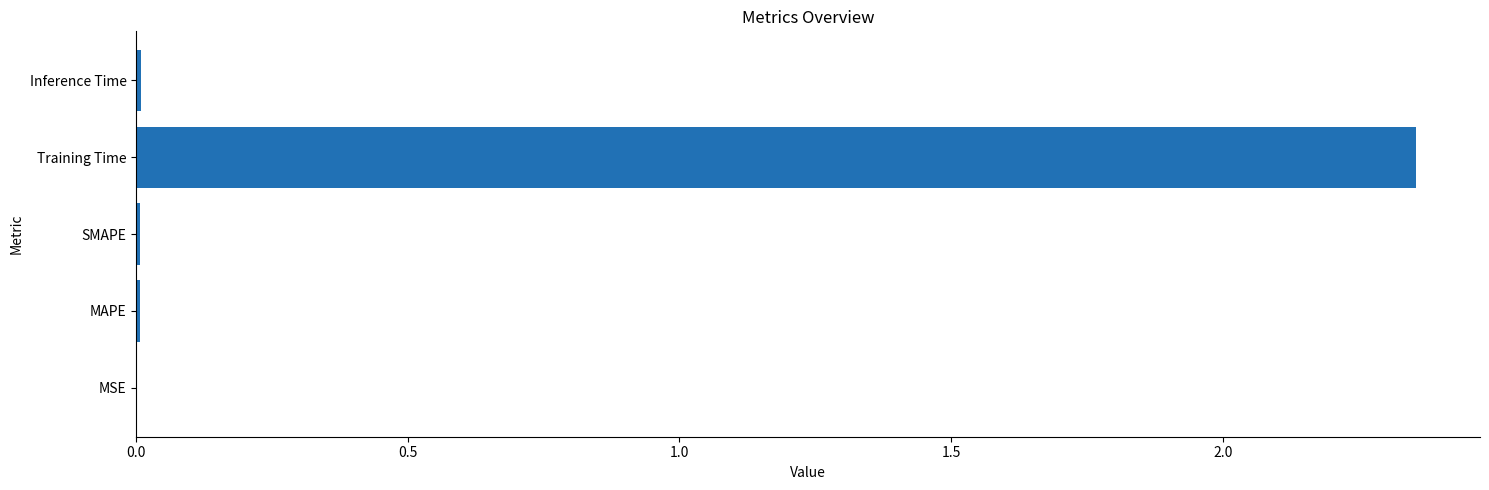

Are the bars grouped side by side (vs. stacked)?

No